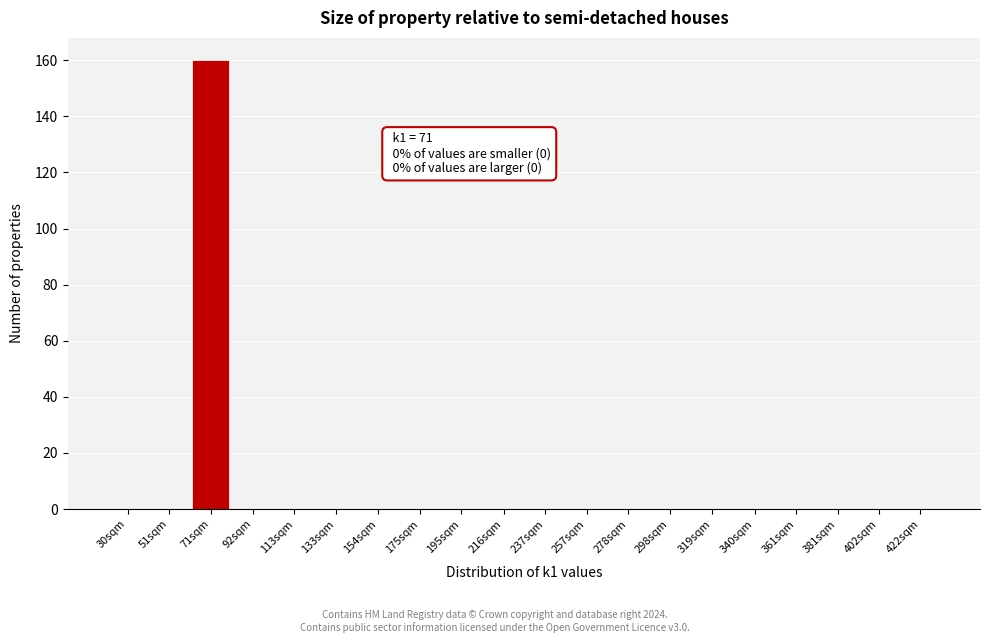

Reading left to right, list all the values displayed in this chart.

30sqm=0	51sqm=0	71sqm=160	92sqm=0	113sqm=0	133sqm=0	154sqm=0	175sqm=0	195sqm=0	216sqm=0	237sqm=0	257sqm=0	278sqm=0	298sqm=0	319sqm=0	340sqm=0	361sqm=0	381sqm=0	402sqm=0	422sqm=0